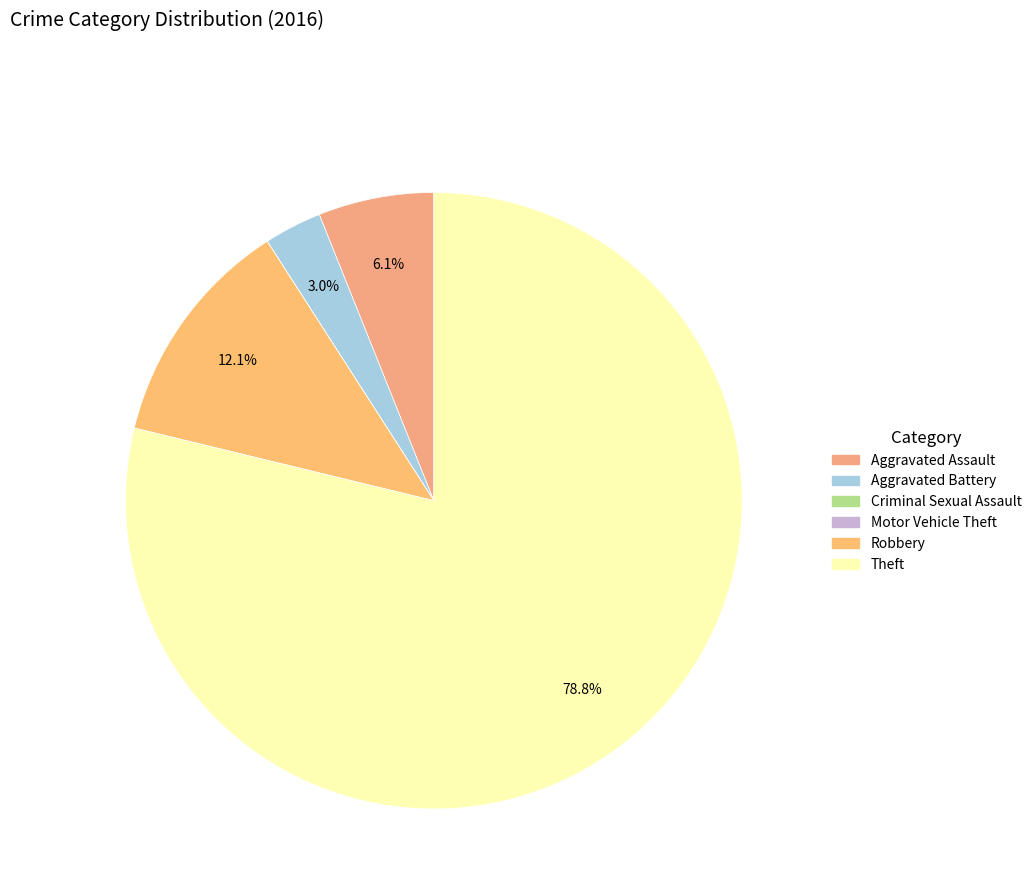

What is the smallest slice in the pie chart?

Criminal Sexual Assault